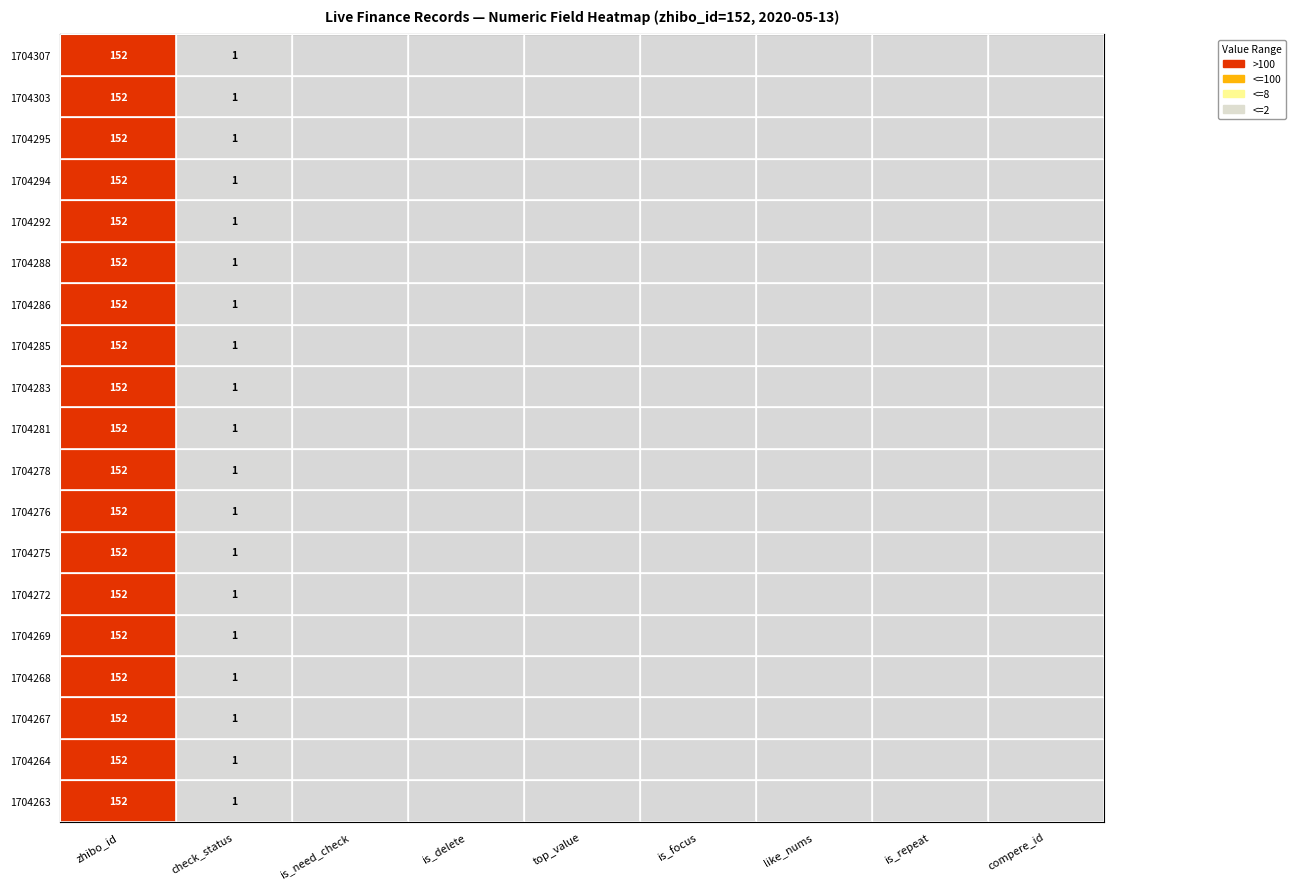

Is it true that 1704294 equals 56 at zhibo_id?

False